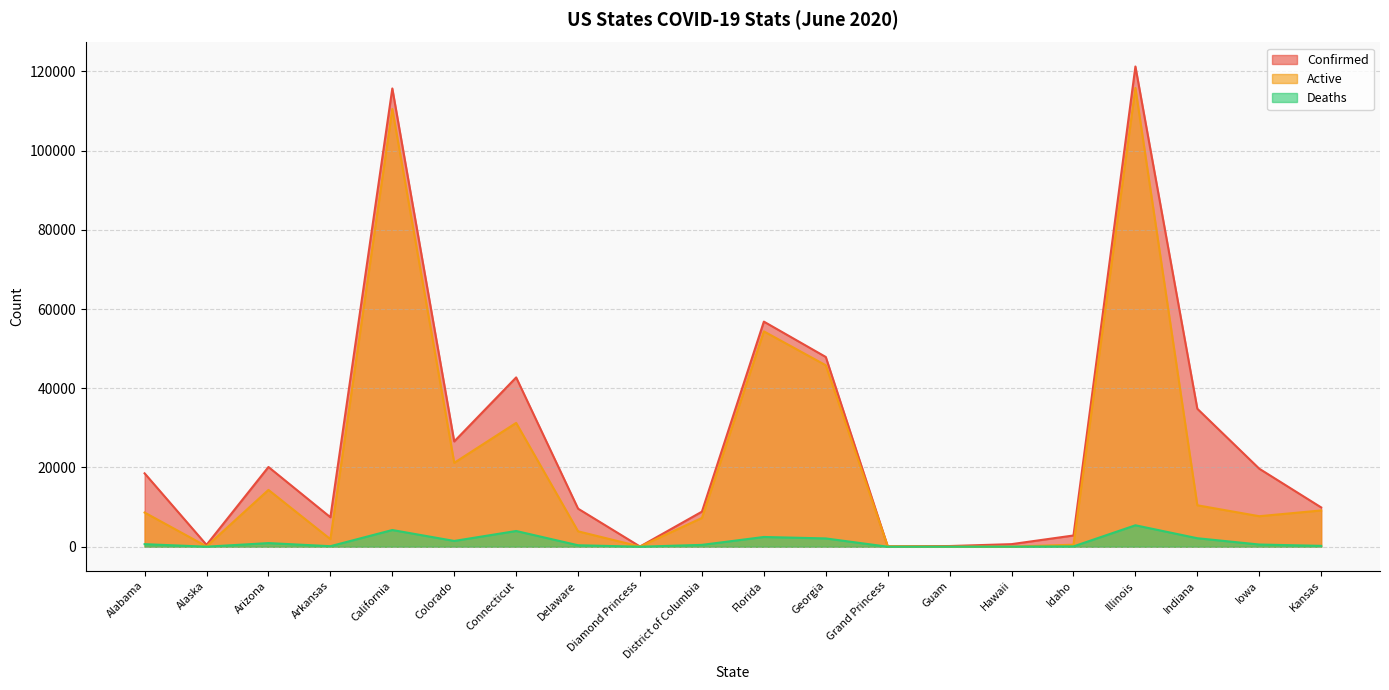

Is the value of Confirmed at Grand Princess greater than the value of Deaths at Hawaii?

Yes